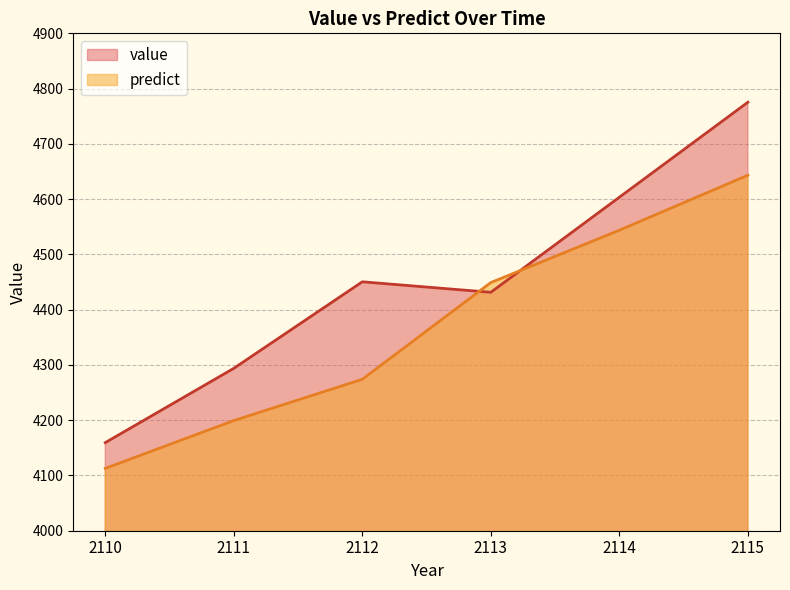

At which label does predict reach its peak?

2115